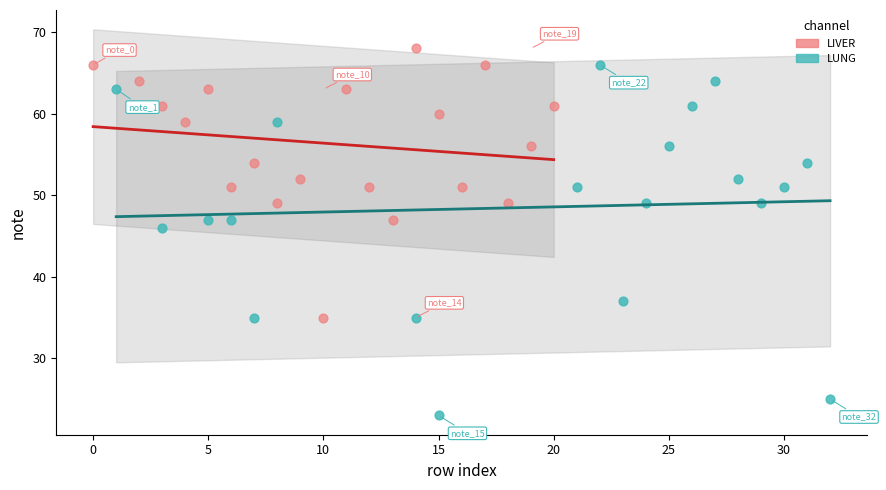

Which series contains the lowest Y value?

LUNG